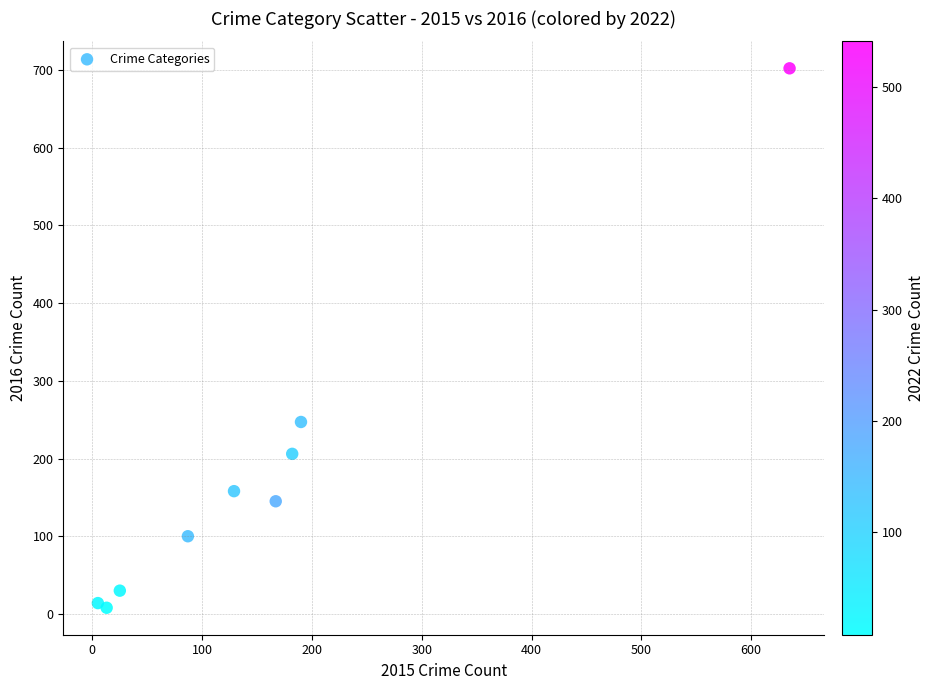

What is the range of Y values (max minus min)?

694